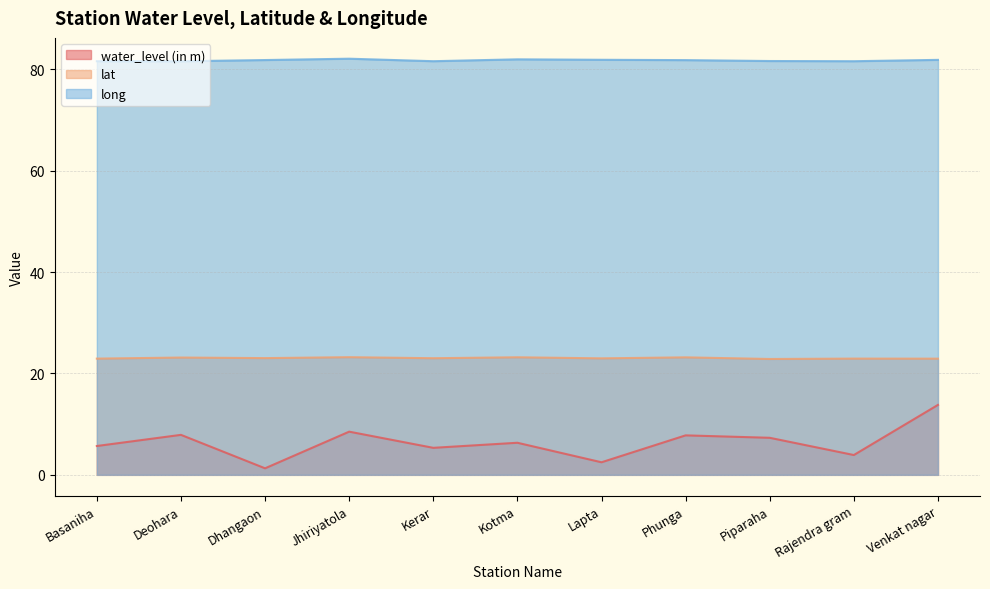

How many values in the water_level (in m) series are below 6?

5